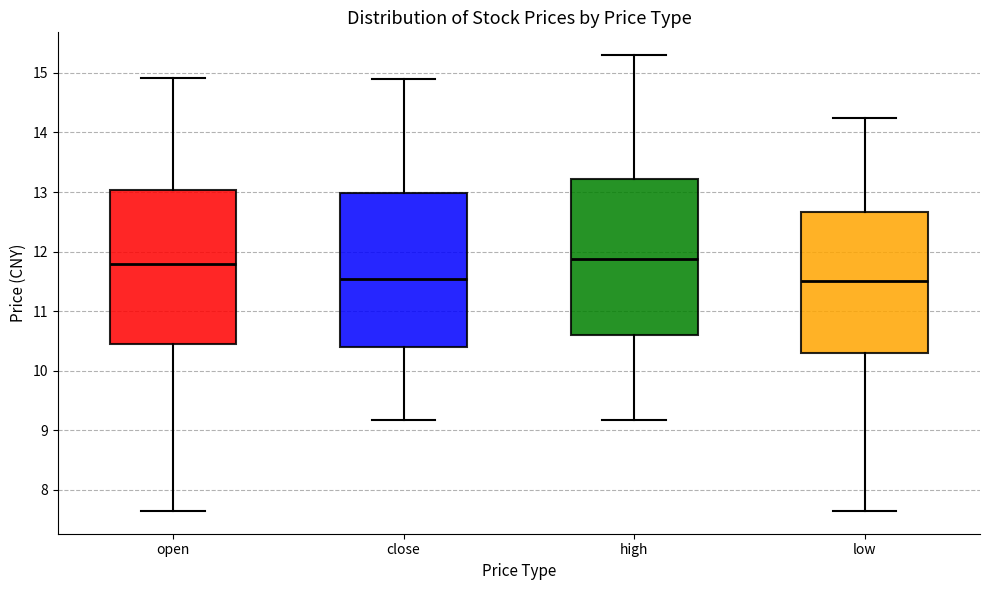

Where does the lower whisker of the box for high end on the y-axis? The values are not printed on the chart, so give them approximately, as read against the axis.

9.2